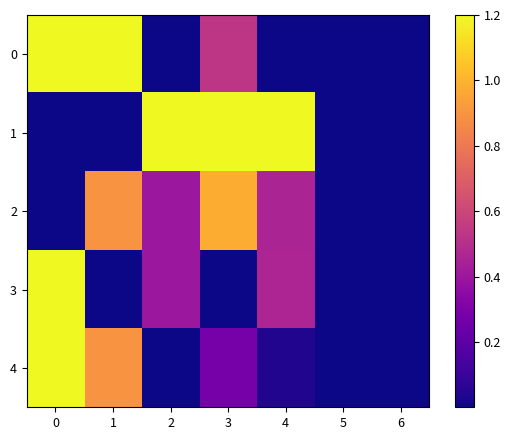

Count the number of data series in this chart.

5